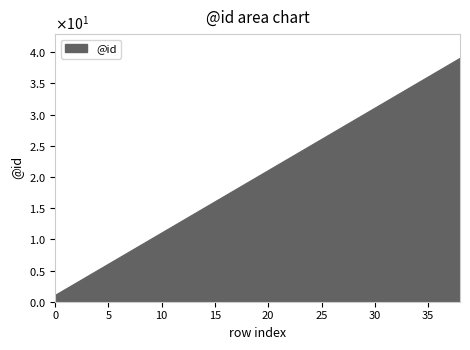

Is this an area chart (filled region under the line)?

Yes